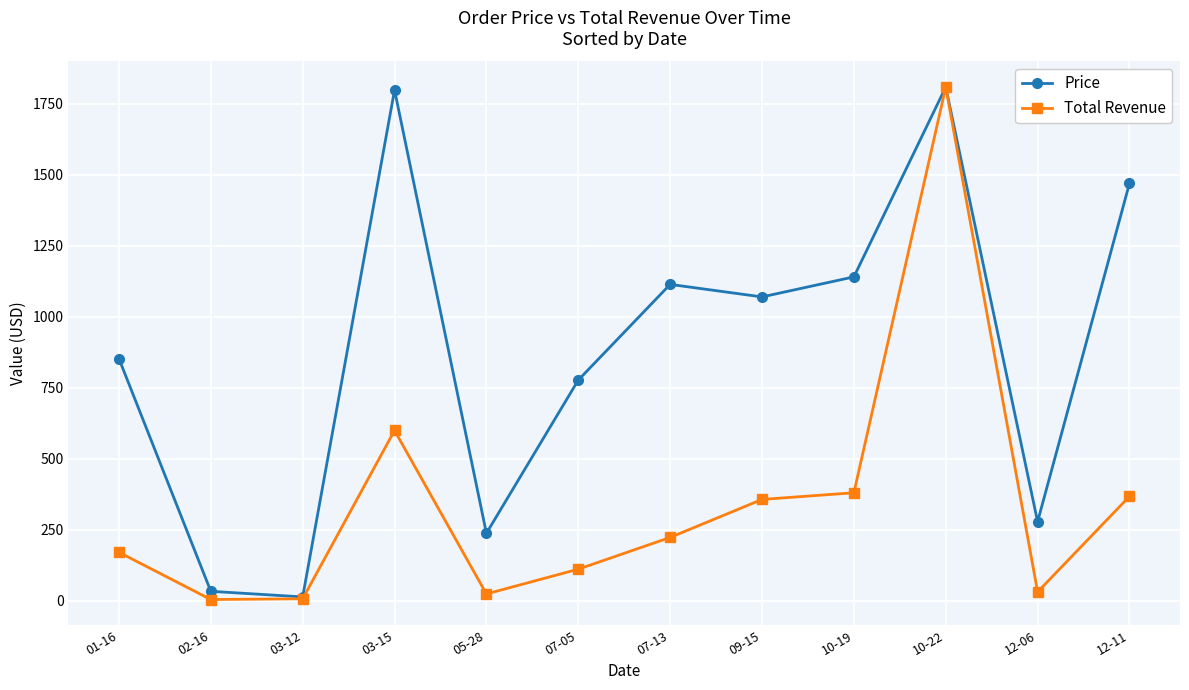

What is the value of the Price point at the 5th from the left?

237.4